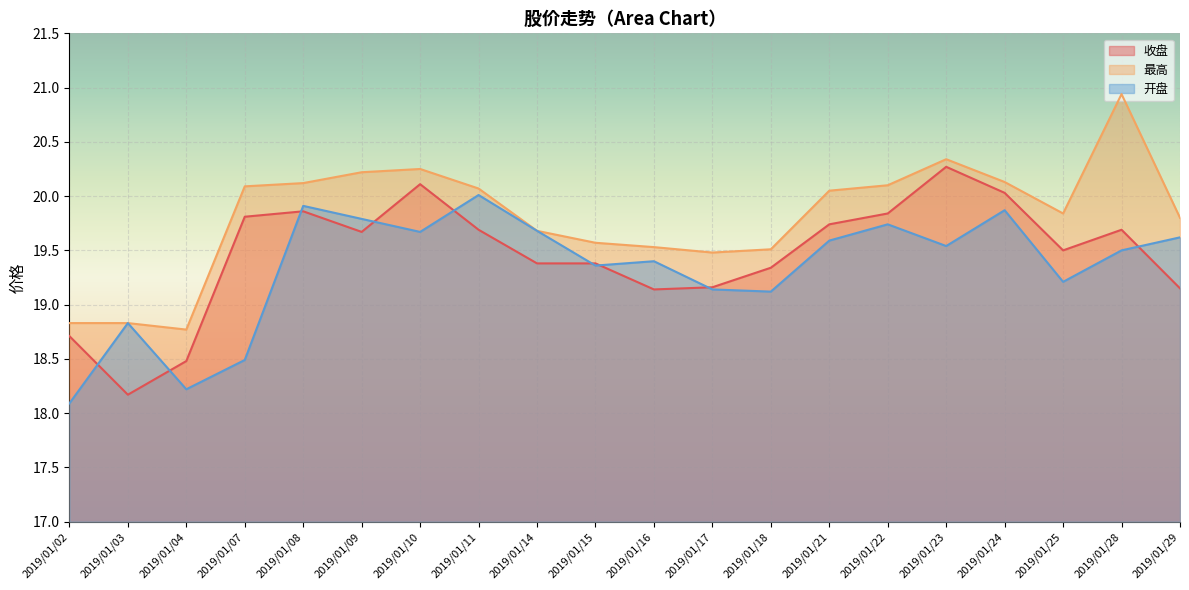

How many interior local valleys does the 开盘 series have?

6